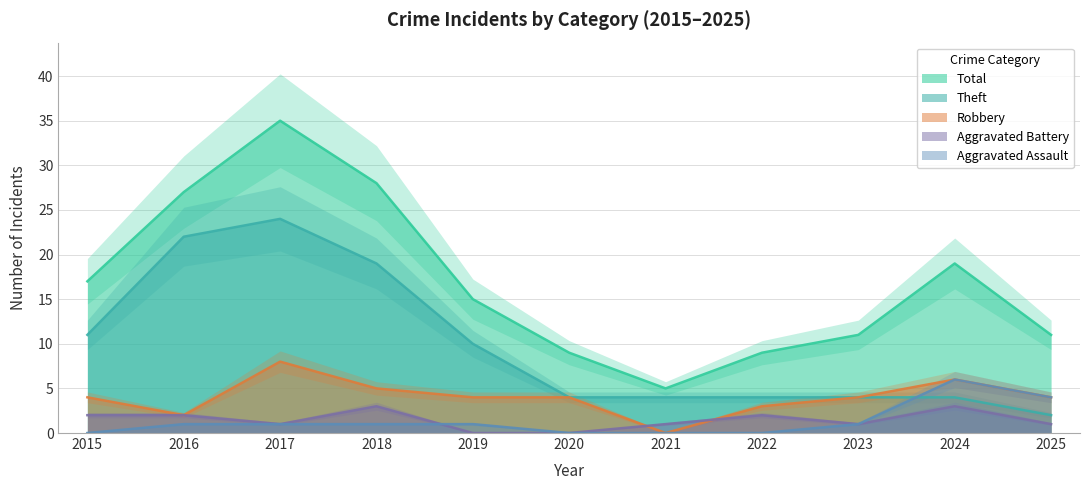

In Theft, how many points are higher than both neighbors (excluding endpoints)?

1